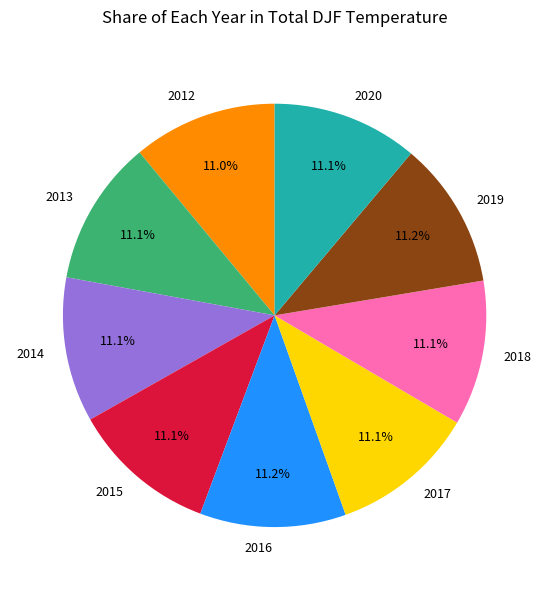

Does 2016 account for over 50% of the chart?

No